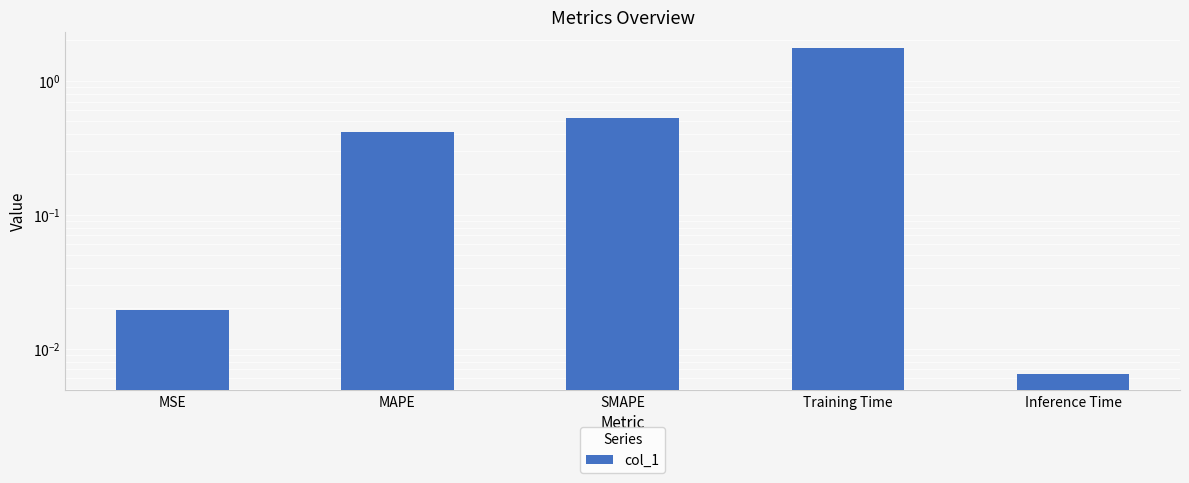

Reading left to right, what are all the values shown in this chart?

0.0	0.4	0.5	1.7	0.0